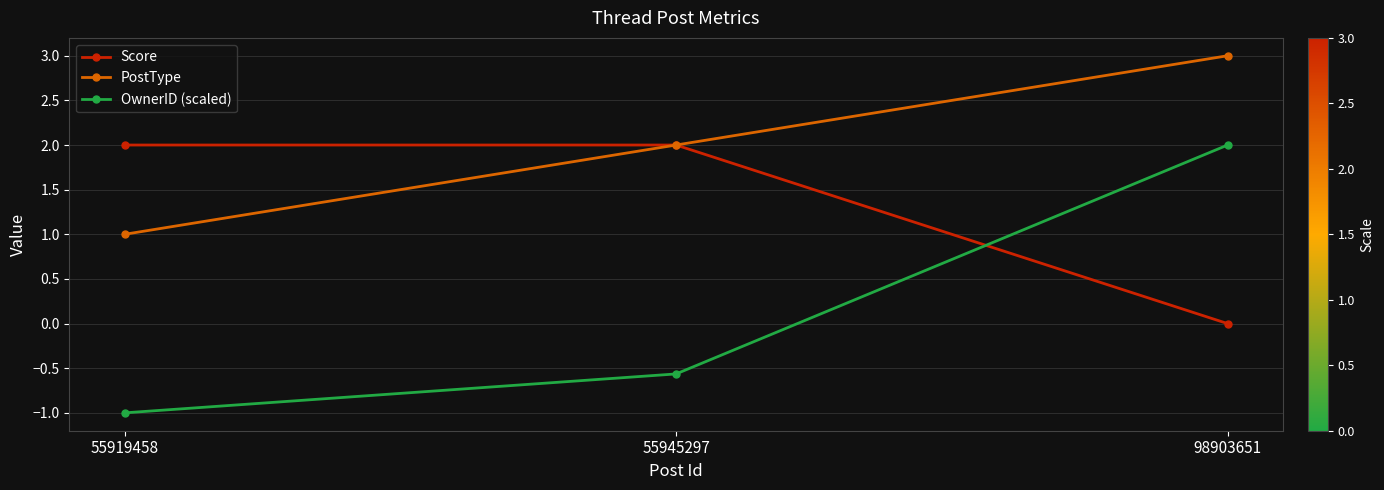

At which category does the chart reach its minimum across all series?

55919458